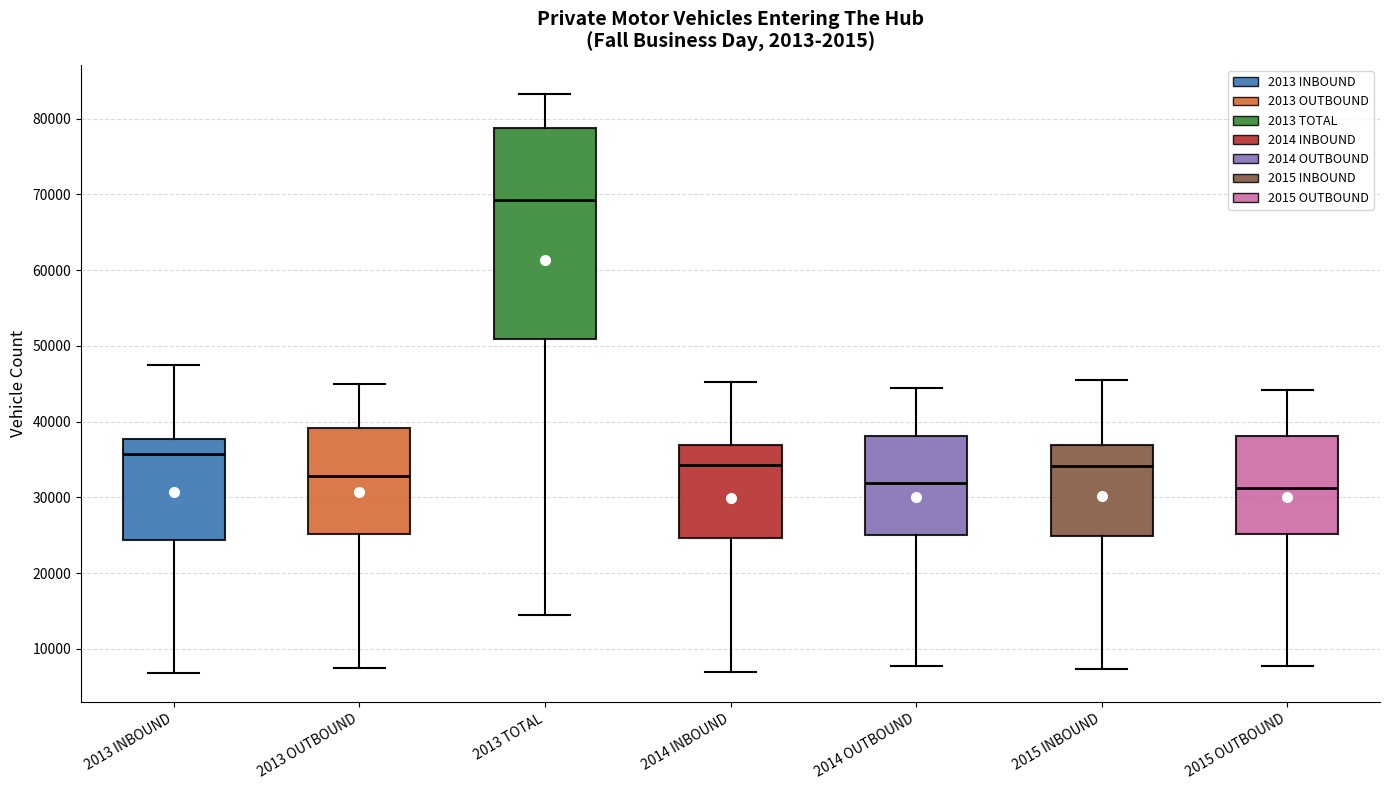

Where does the upper whisker of the box for 2015 OUTBOUND end on the y-axis? The values are not printed on the chart, so give them approximately, as read against the axis.

44000